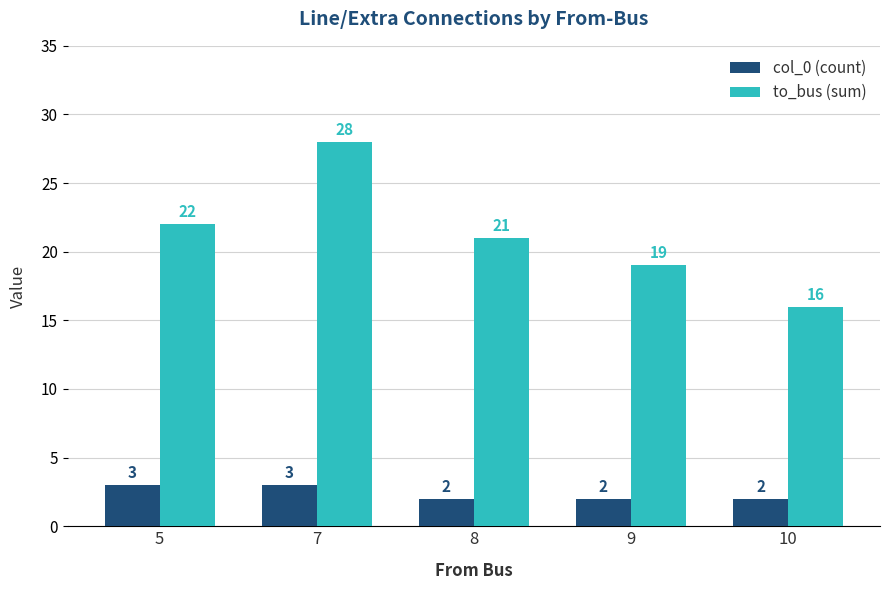

Is it true that to_bus (sum) equals 22 at 5?

True